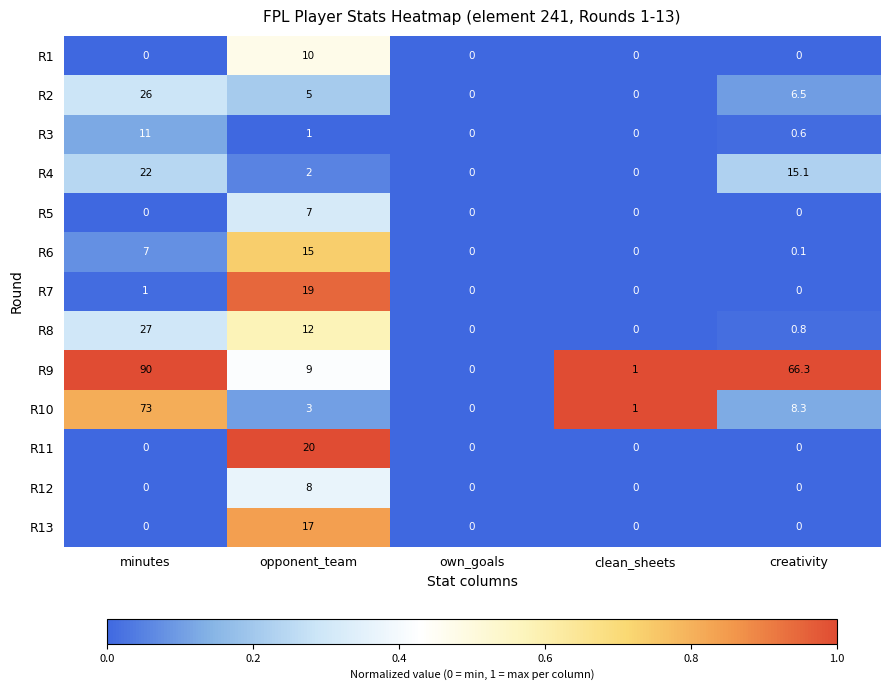

What is the spread (max minus min) of values at clean_sheets?

1.0